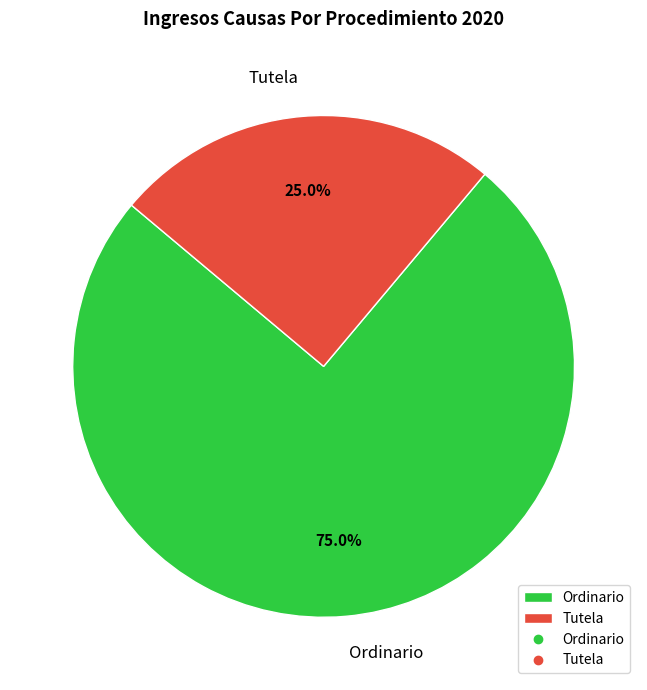

The Ordinario slice represents 75% of the pie. True or false?

True